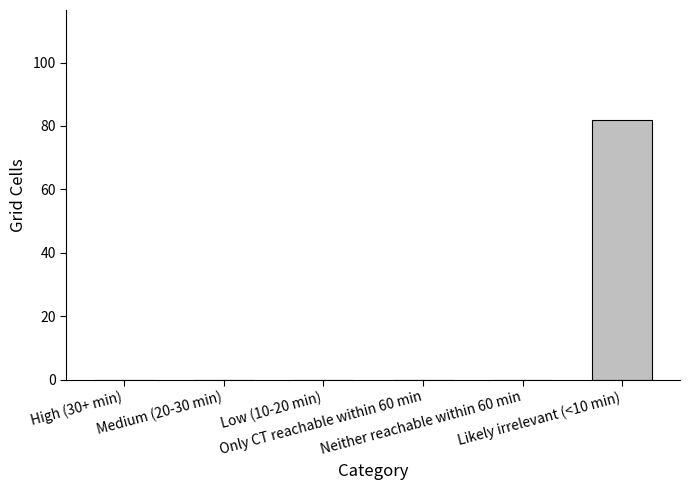

What is the change in value from Only CT reachable within 60 min to Likely irrelevant (<10 min)?

+82